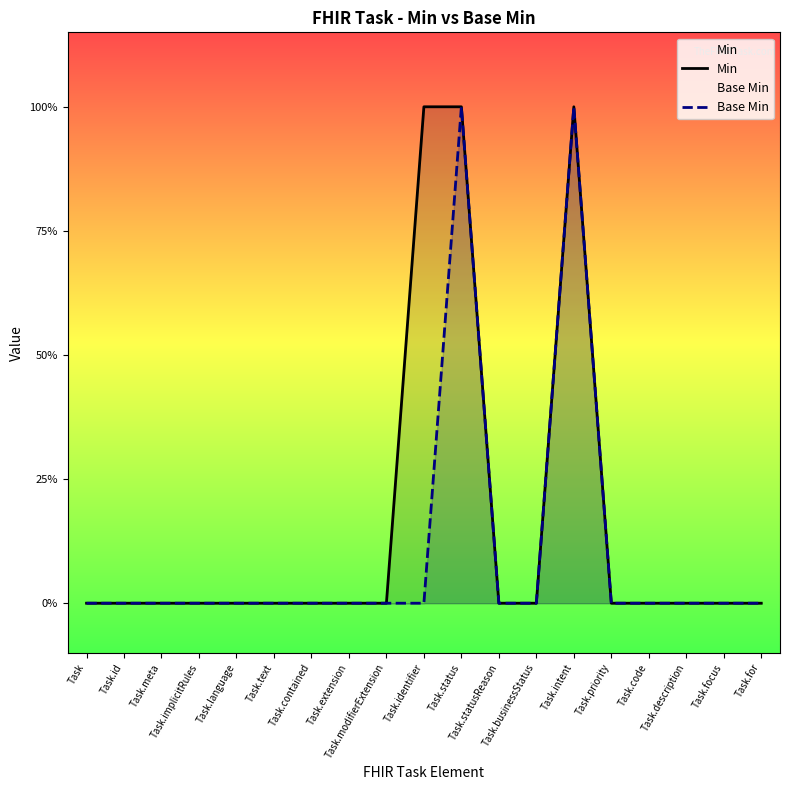

The Min series shows 0 at Task.text. True or false?

False